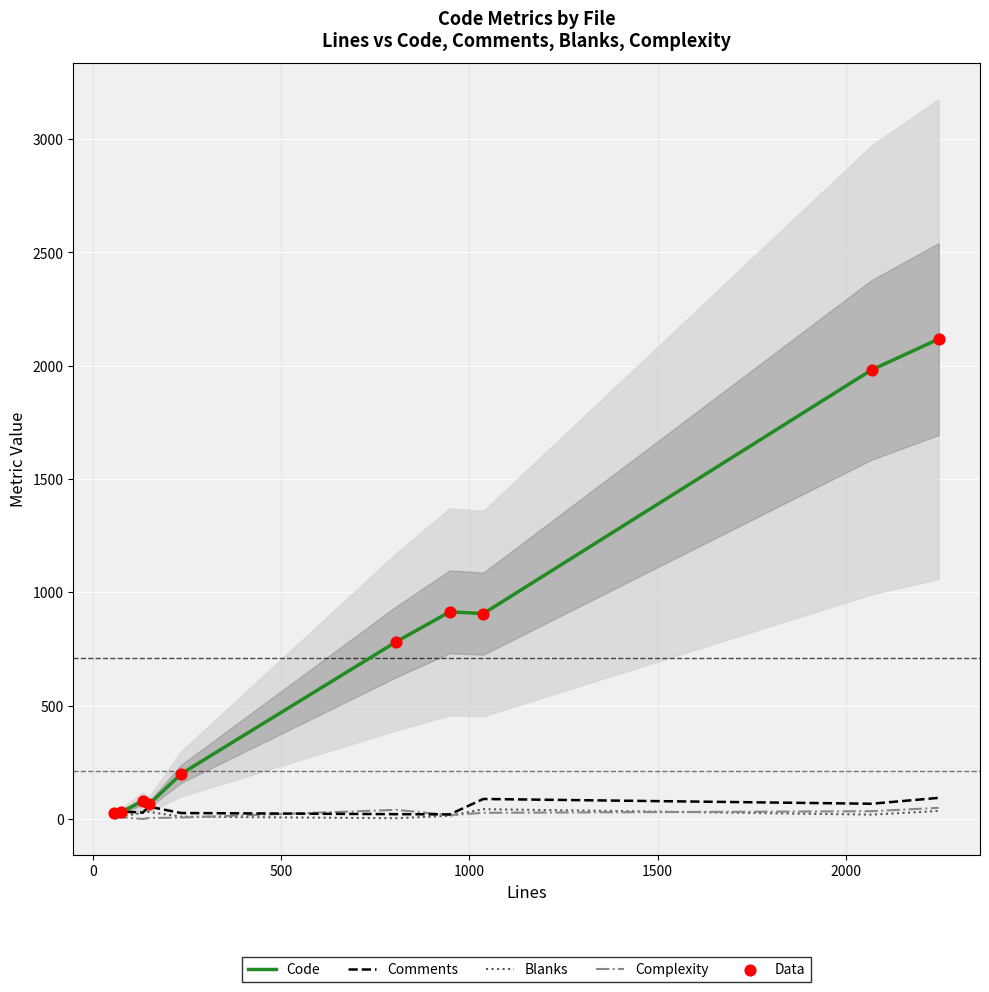

Which series contains the lowest Y value?

Complexity